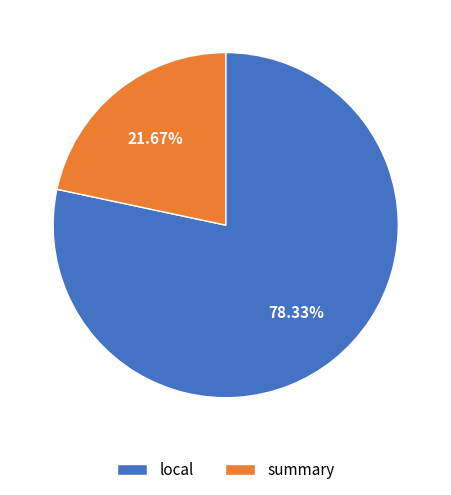

To the nearest percent, what is the difference between the summary and local slice percentages?

57%